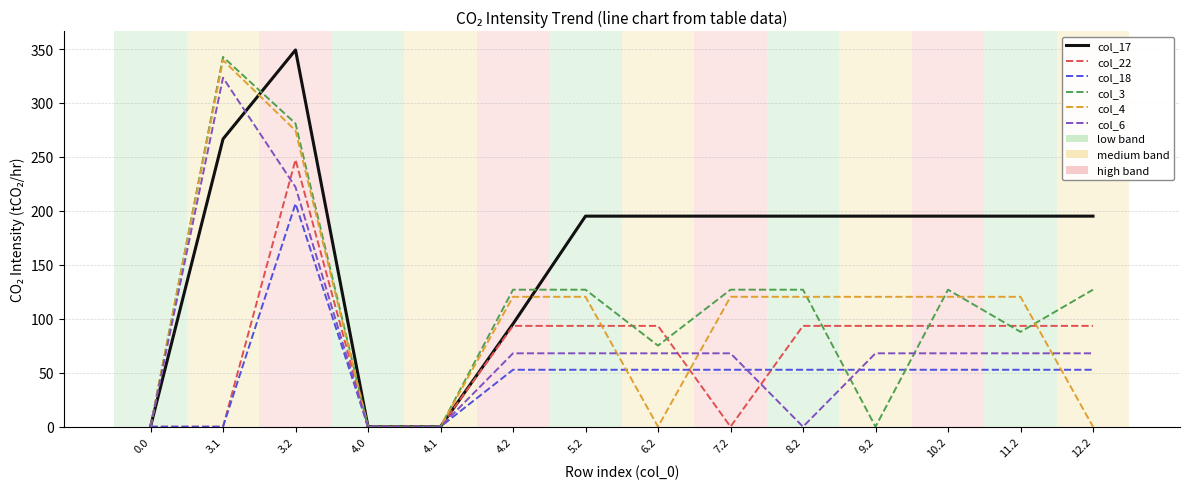

Reading left to right, list all the values displayed in this chart.

col_17: 0.0=0.0	3.1=266.6	3.2=349.1	4.0=0.0	4.1=0.0	4.2=95.3	5.2=195.1	6.2=195.1	7.2=195.1	8.2=195.1	9.2=195.1	10.2=195.1	11.2=195.1	12.2=195.1
col_22: 0.0=0.0	3.1=0.0	3.2=247.4	4.0=0.0	4.1=0.0	4.2=93.4	5.2=93.4	6.2=93.4	7.2=0.0	8.2=93.4	9.2=93.4	10.2=93.4	11.2=93.4	12.2=93.4
col_18: 0.0=0.0	3.1=0.0	3.2=206.8	4.0=0.0	4.1=0.0	4.2=52.8	5.2=52.8	6.2=52.8	7.2=52.8	8.2=52.8	9.2=52.8	10.2=52.8	11.2=52.8	12.2=52.8
col_3: 0.0=0.0	3.1=342.7	3.2=281.0	4.0=0.0	4.1=0.0	4.2=127.0	5.2=127.0	6.2=75.2	7.2=127.0	8.2=127.0	9.2=0.0	10.2=127.0	11.2=87.9	12.2=127.0
col_4: 0.0=0.0	3.1=339.6	3.2=274.4	4.0=0.0	4.1=0.0	4.2=120.4	5.2=120.4	6.2=0.0	7.2=120.4	8.2=120.4	9.2=120.4	10.2=120.4	11.2=120.4	12.2=0.0
col_6: 0.0=0.0	3.1=323.4	3.2=222.0	4.0=0.0	4.1=0.0	4.2=68.0	5.2=68.0	6.2=68.0	7.2=68.0	8.2=0.0	9.2=68.0	10.2=68.0	11.2=68.0	12.2=68.0